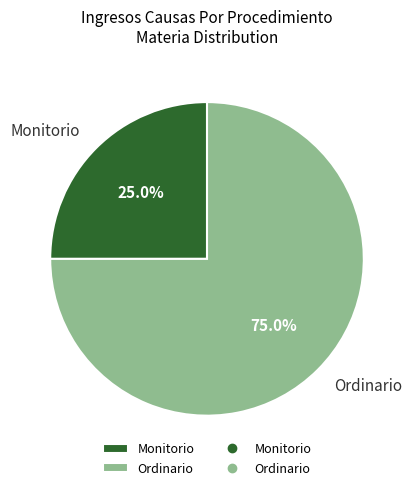

Which slice is the smallest?

Monitorio